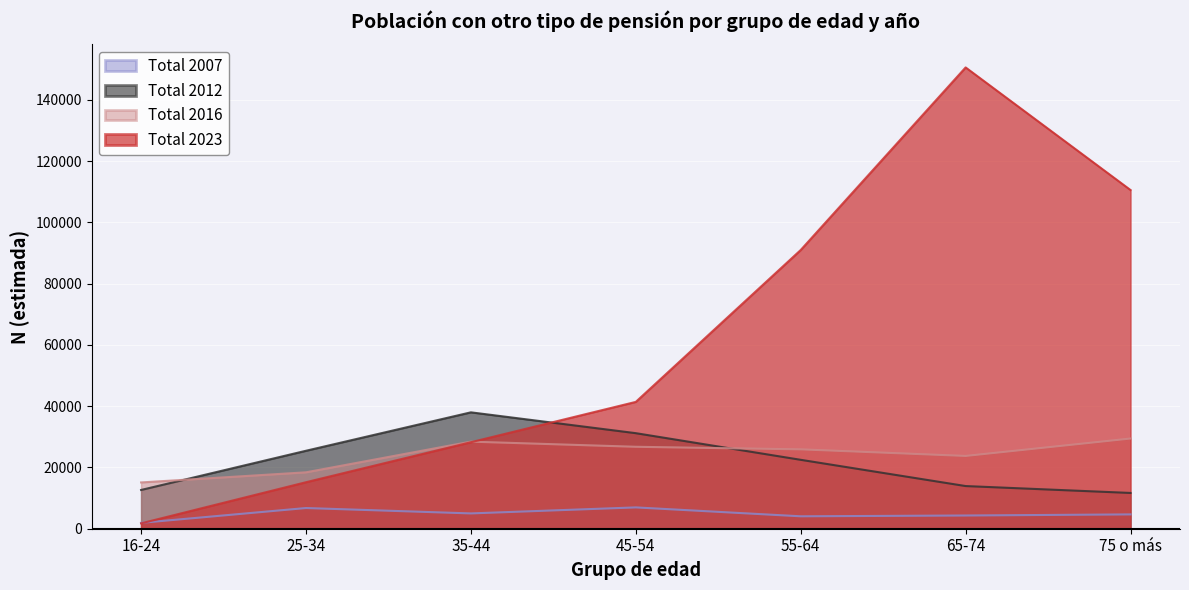

What is the sum of all Total 2023 values?

438595